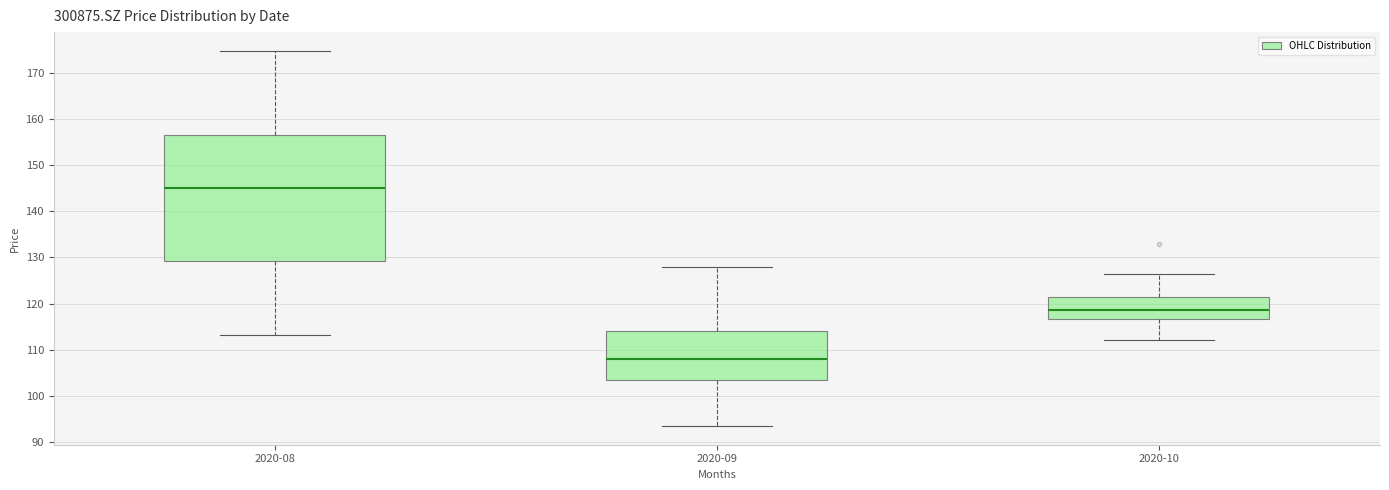

Which box's median line is the lowest?

2020-09